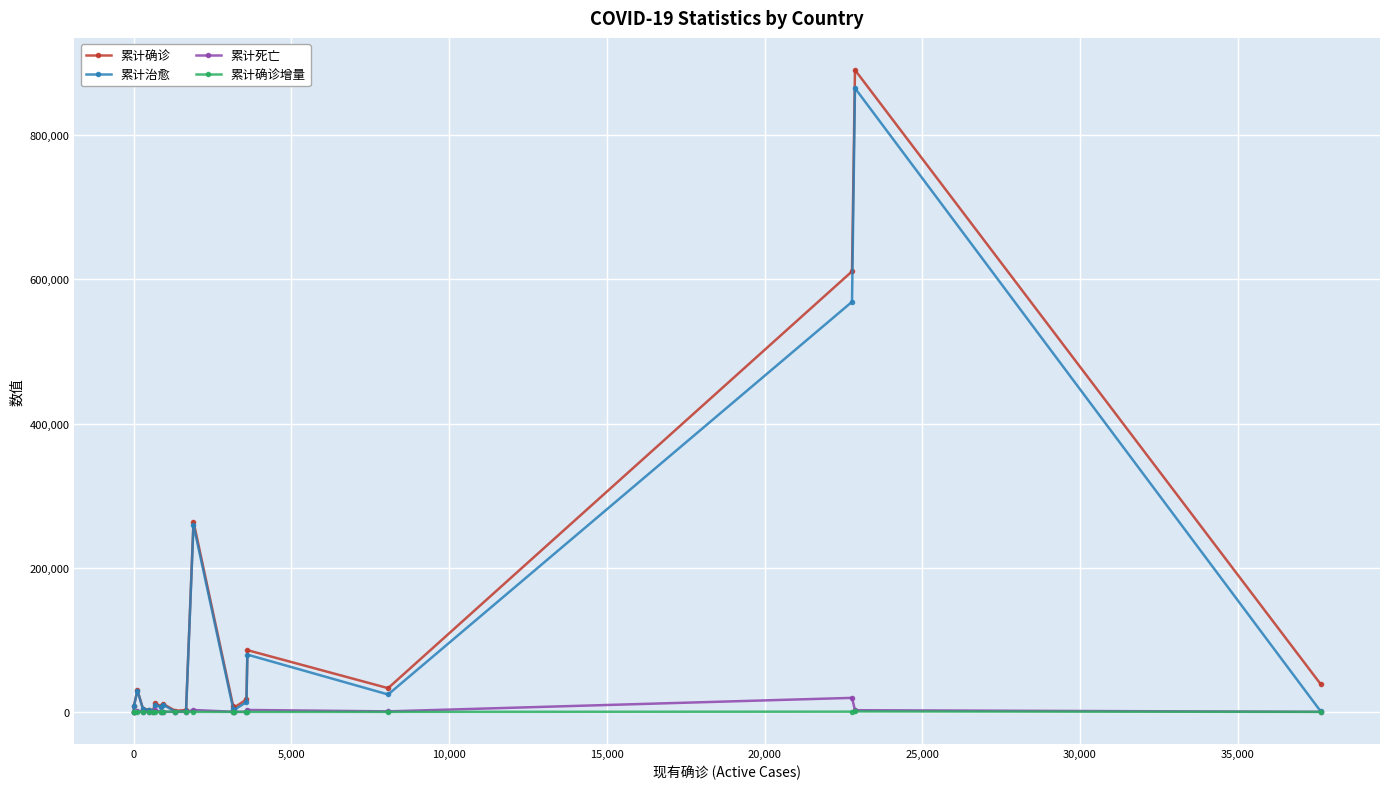

What is the maximum value shown in the chart?

890398